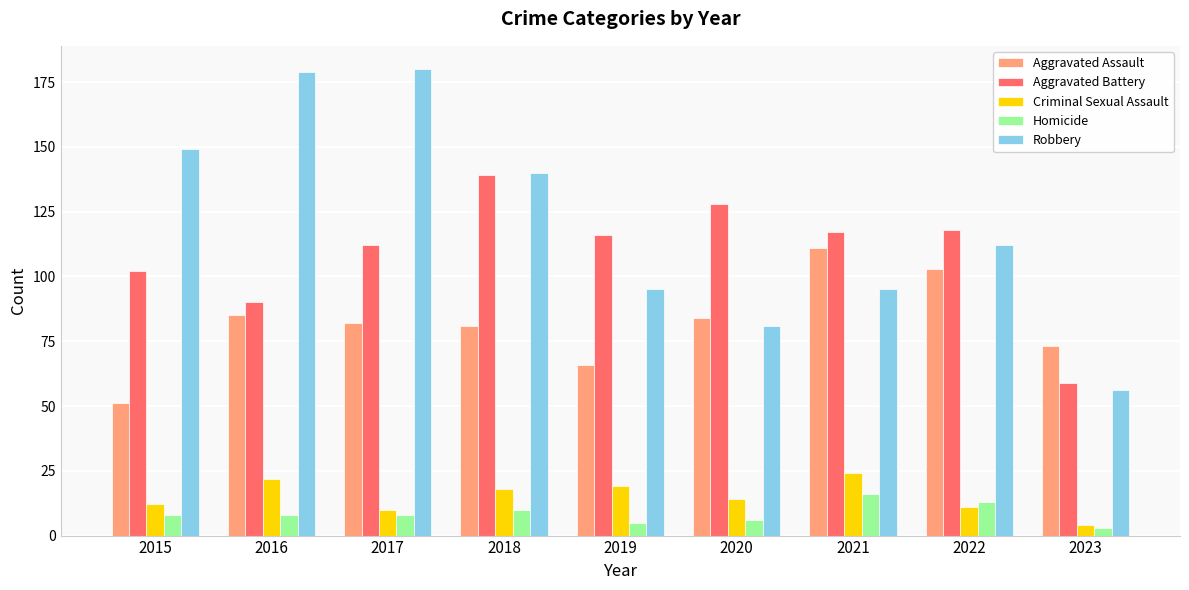

The value of Aggravated Assault at 2022 is 137. True or false?

False